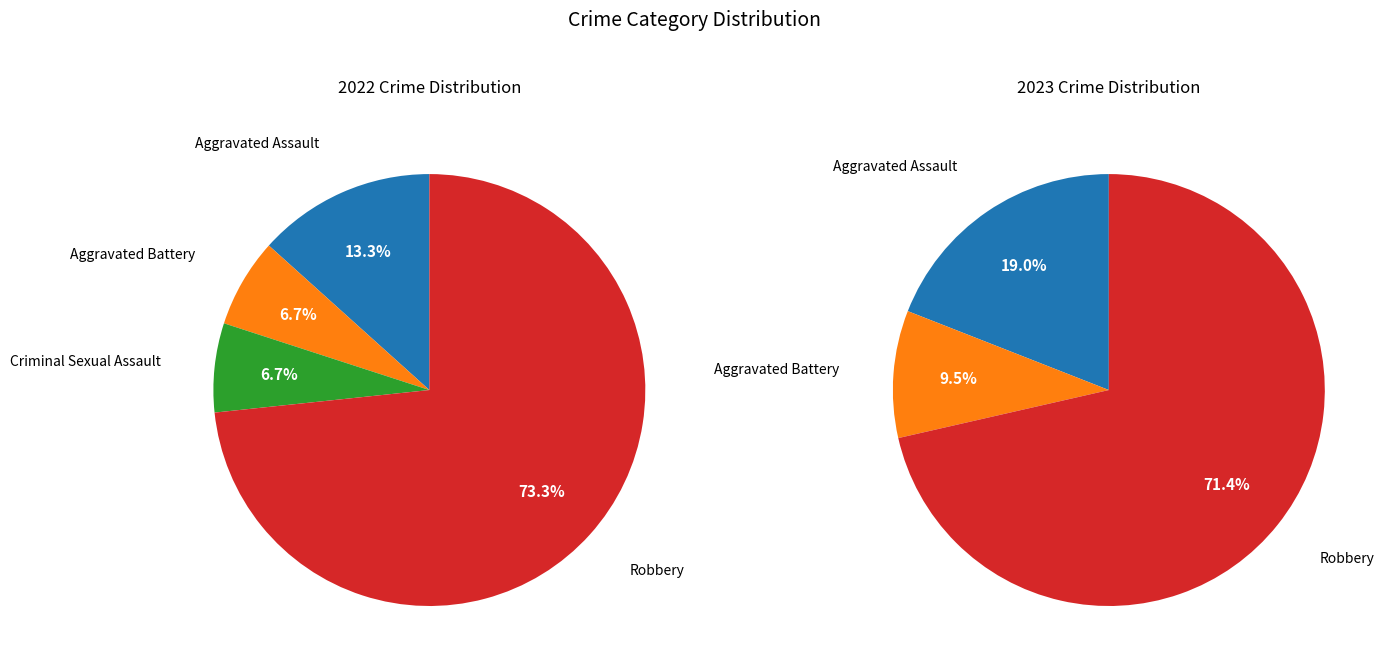

What is the difference between the highest and lowest values at 3?

4